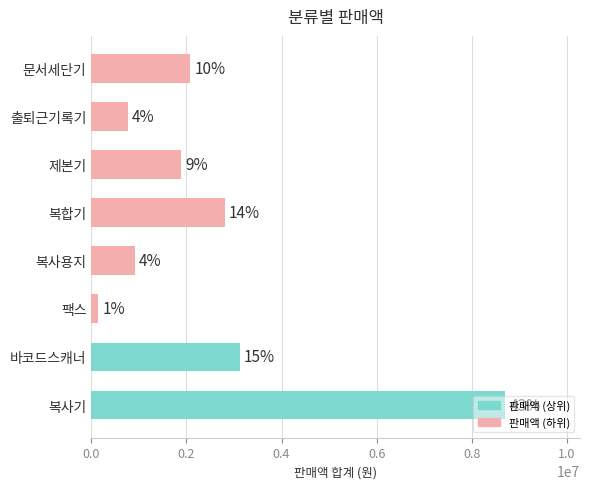

Are the bars horizontal?

Yes